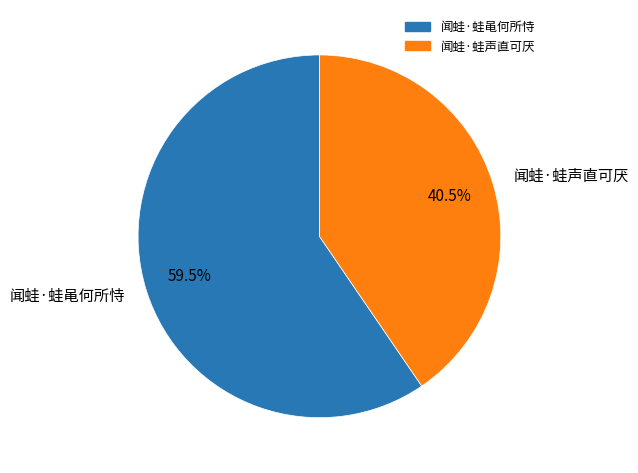

Is it true that 闻蛙·蛙声直可厌 is 32% of the pie?

False